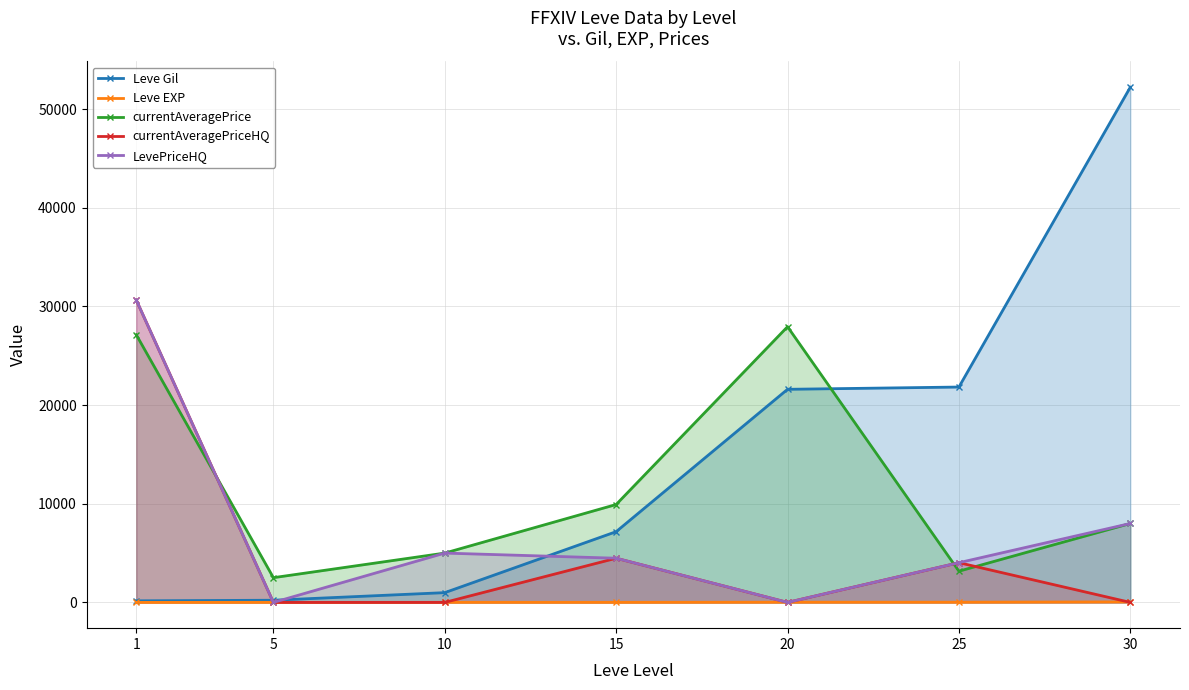

How many times do Leve Gil and currentAveragePrice cross each other?

1